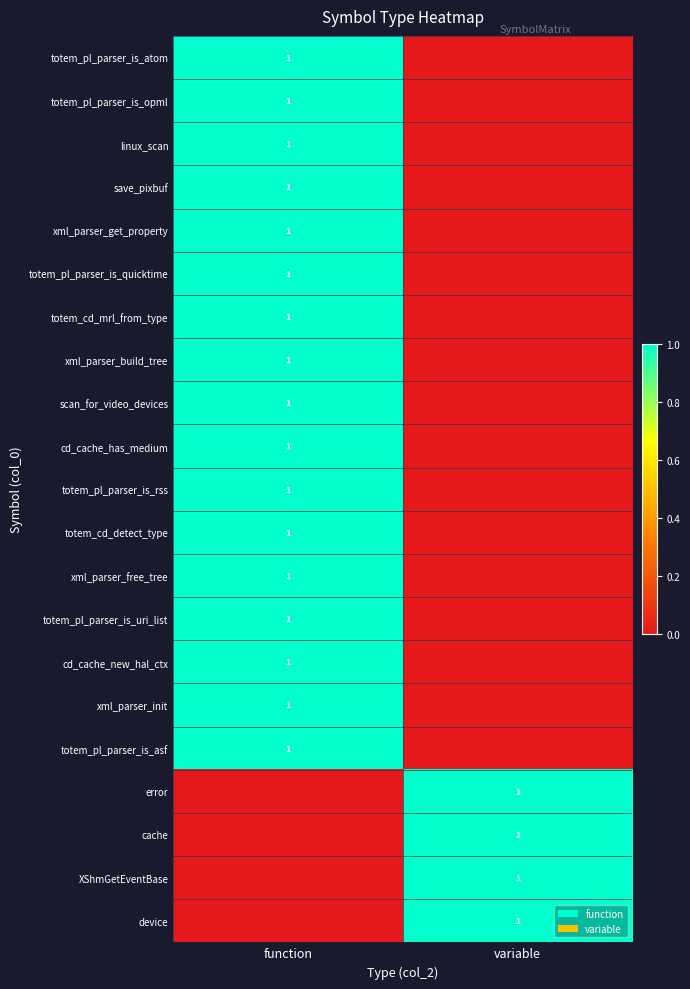

Is it true that totem_pl_parser_is_atom equals 1 at function?

True